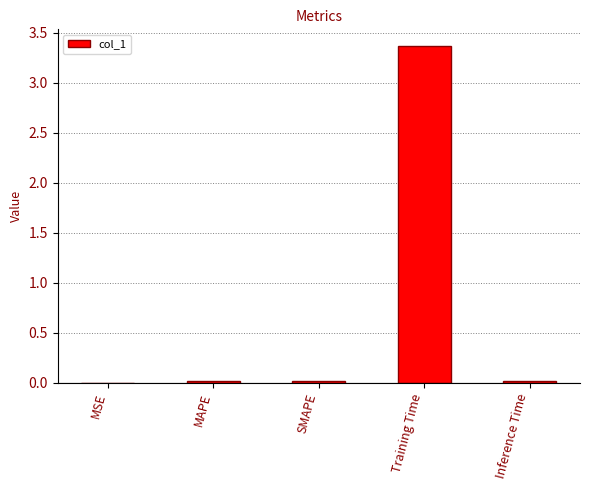

True or false: the data shows 0.0 at MSE.

True